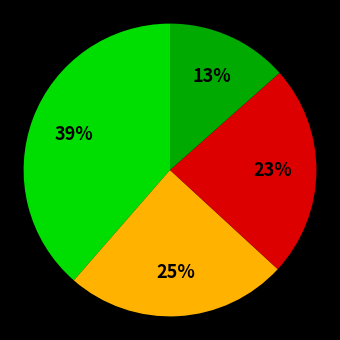

Is there a majority slice in this chart?

No